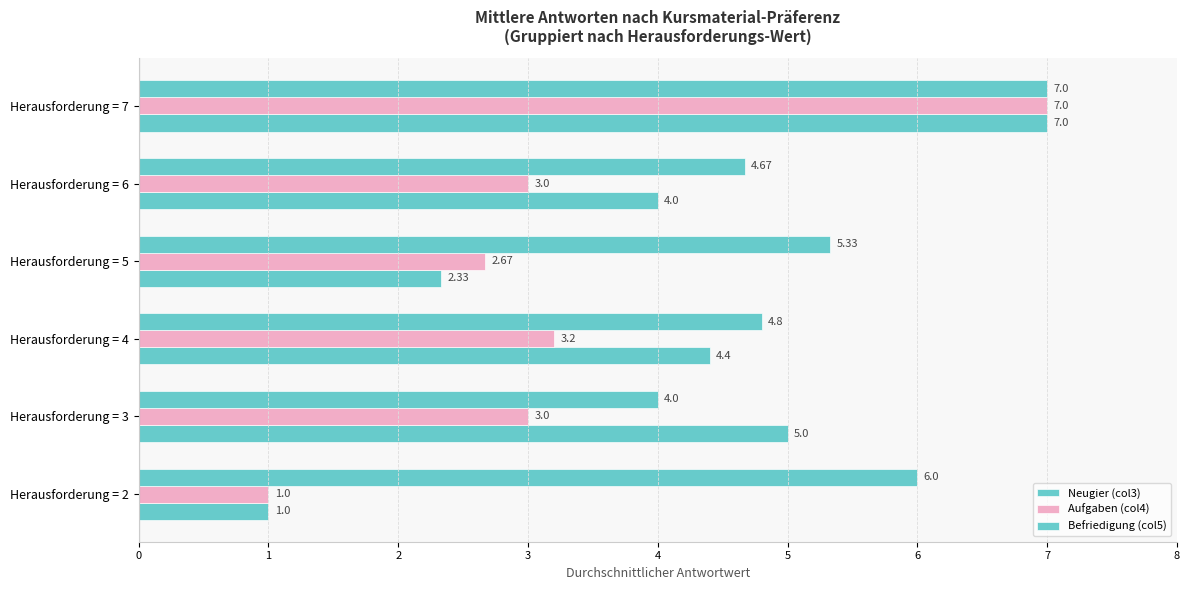

How many categories are shown in the chart?

6